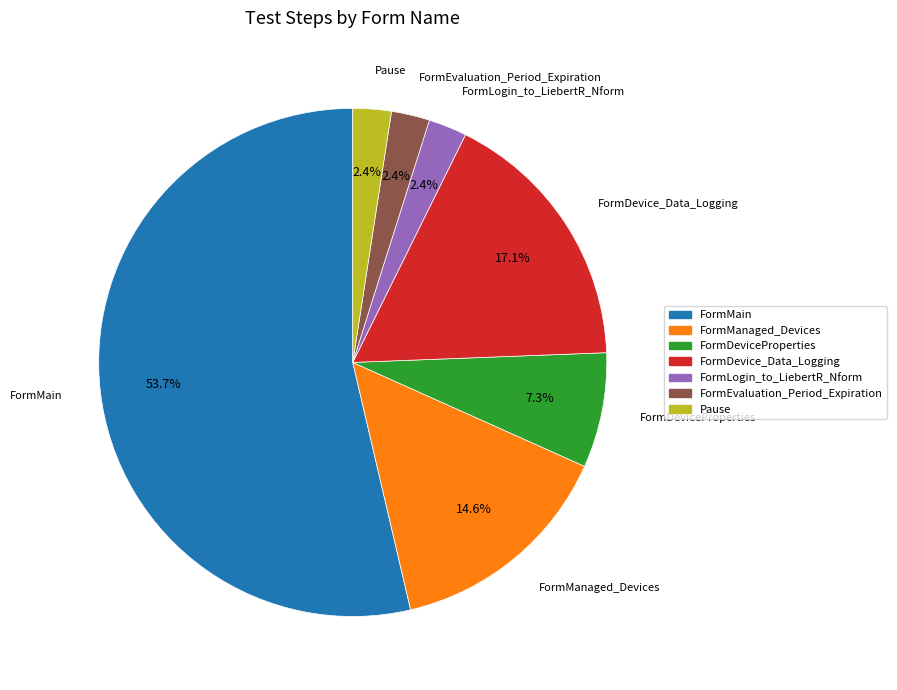

To the nearest percent, what is the combined percentage of Pause and FormDeviceProperties?

10%